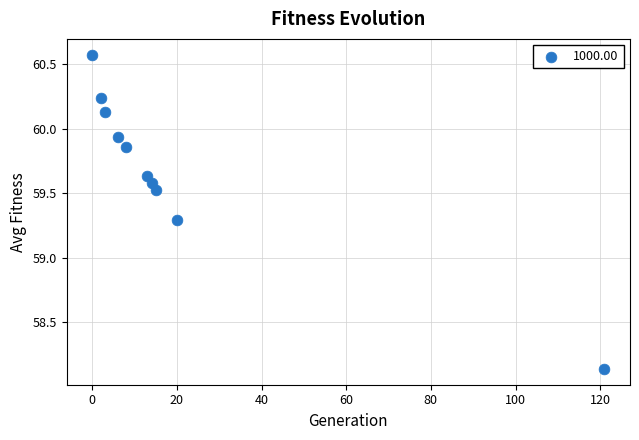

What Y value in the scatter plot is closest to 59?

59.3